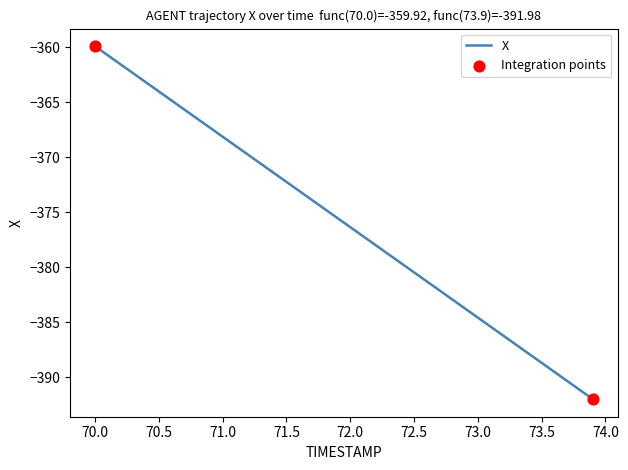

What is the smallest value displayed?

-392.0